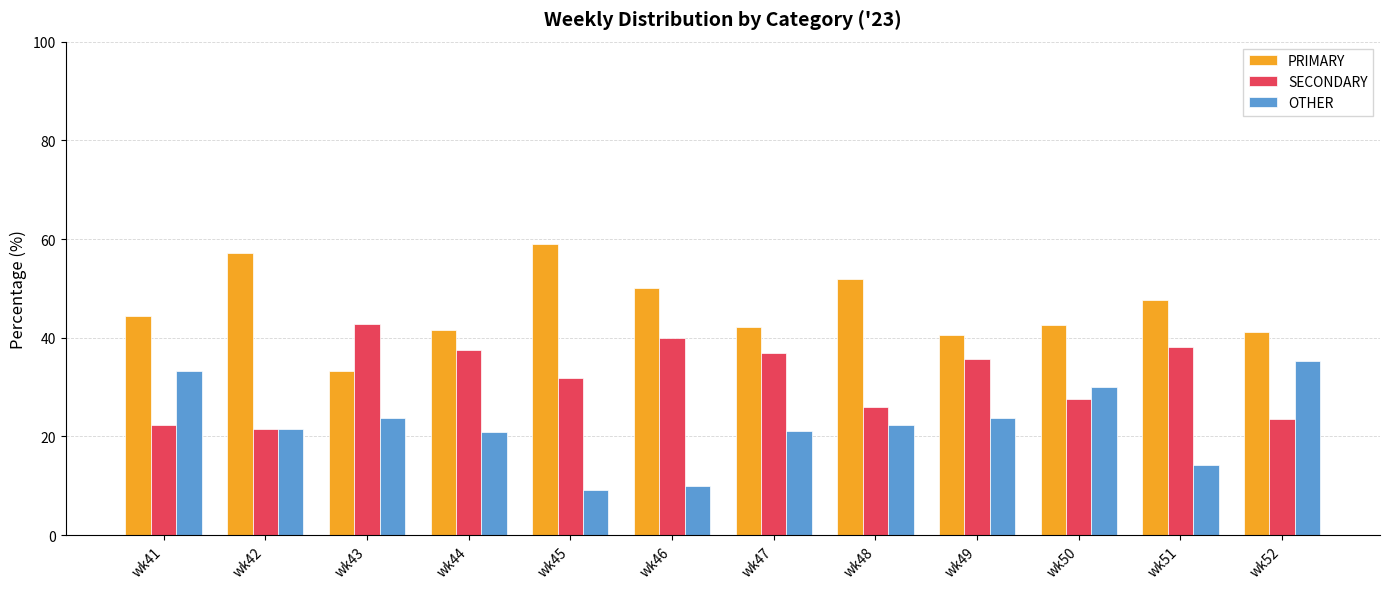

What is the difference between the maximum and minimum values in the OTHER series?

26.2